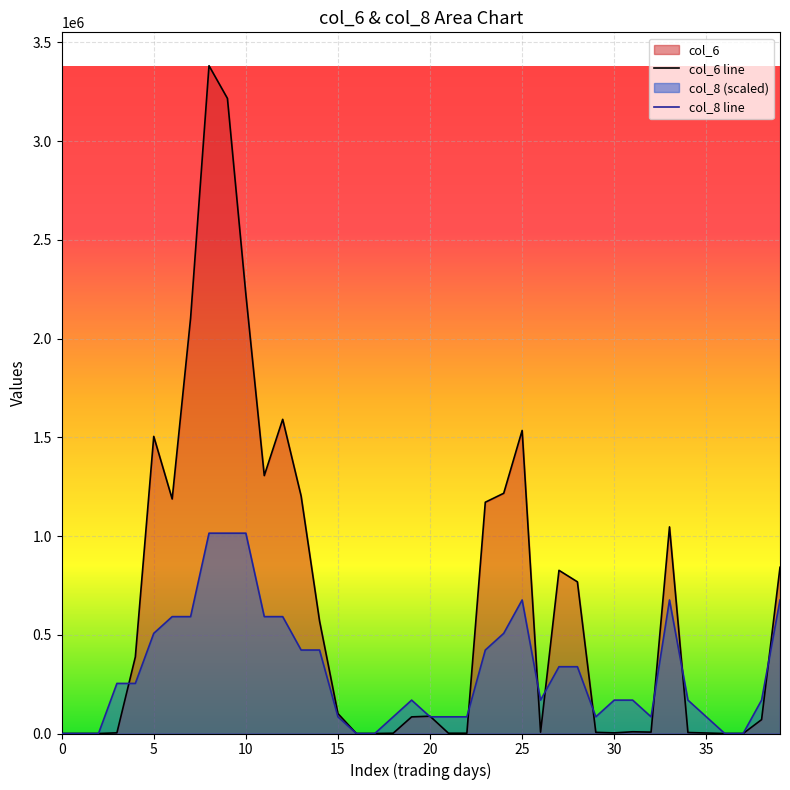

Between 19 and 38, which series saw the biggest shift?

col_6